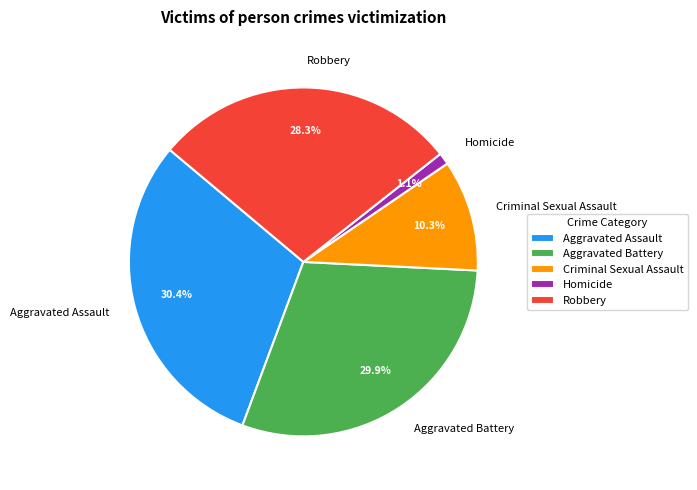

Is Robbery the majority of the pie?

No